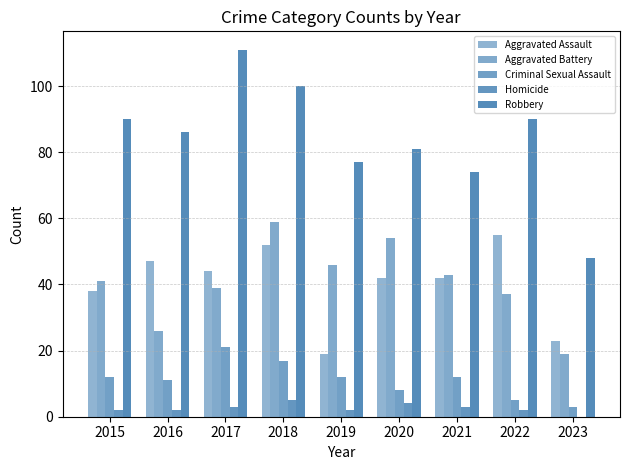

What is the difference between the maximum and minimum values in the Aggravated Battery series?

40